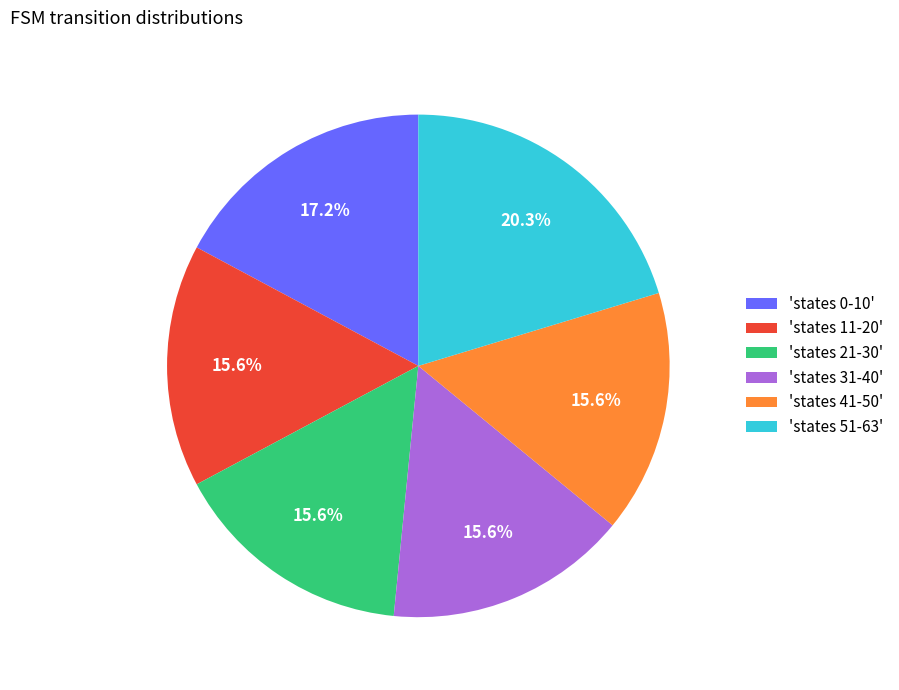

Combined, do 'states 11-20' and 'states 51-63' account for over 50%?

No